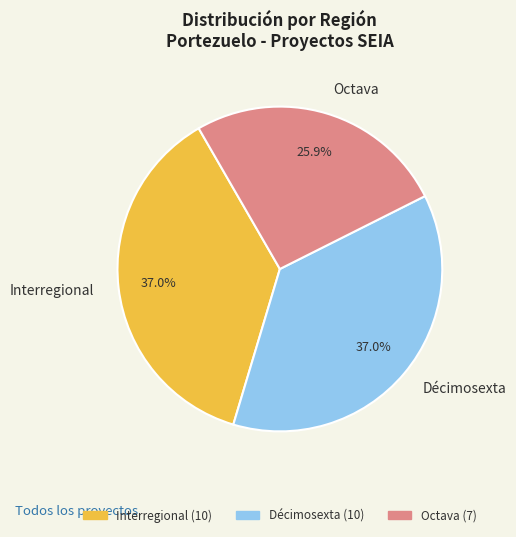

Count the number of slices in the pie.

3